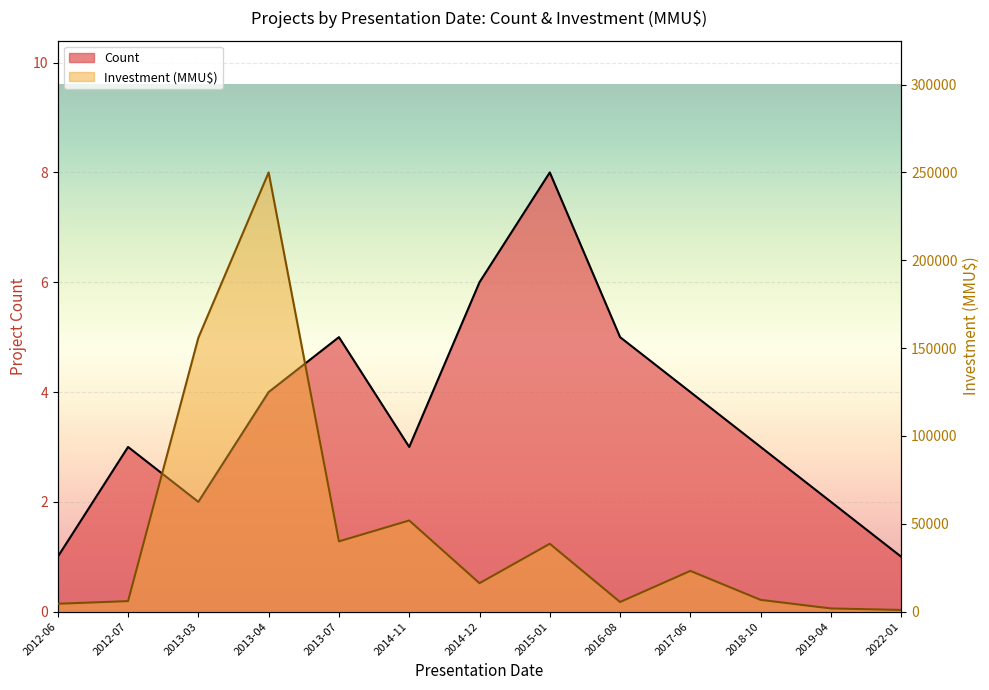

At which label is Investment (MMU$) closest to 125487?

2013-03